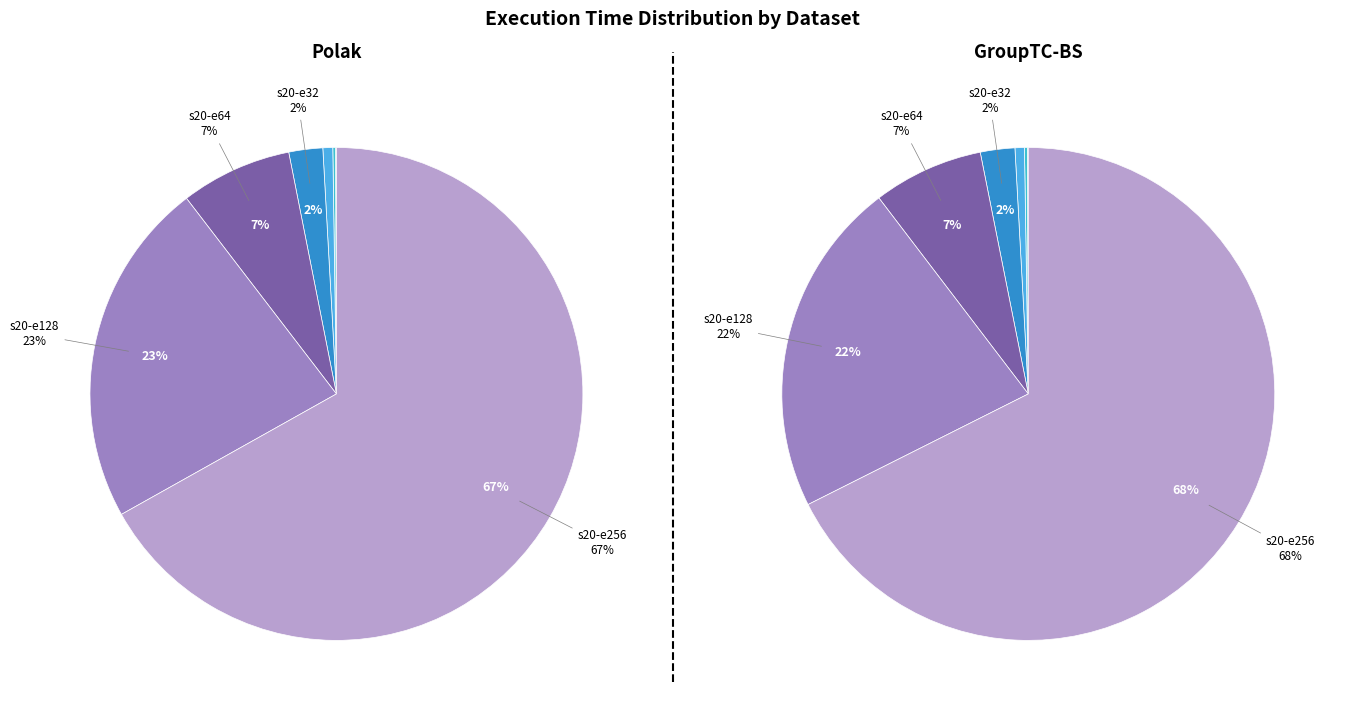

To the nearest percent, what is the combined percentage of s20-e4 and s20-e128?

22%